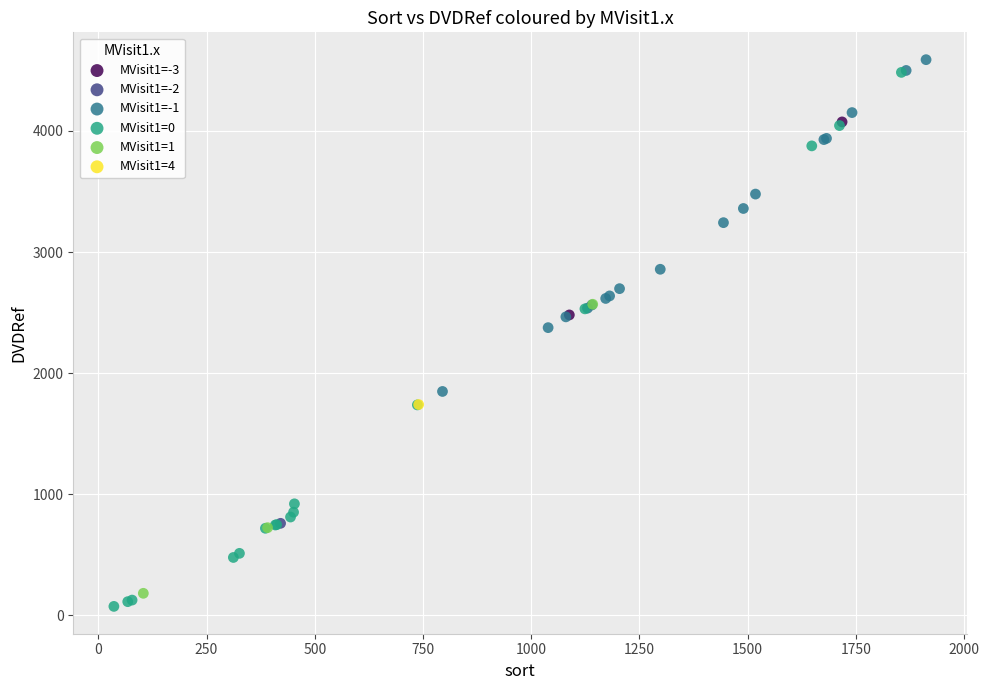

Which series contains the highest Y value?

MVisit1=-1